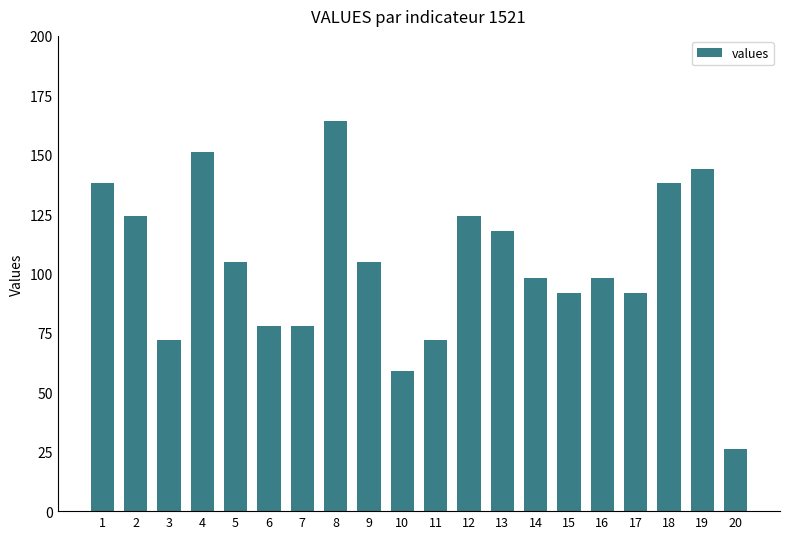

Which has a higher value, 4 or 10?

4